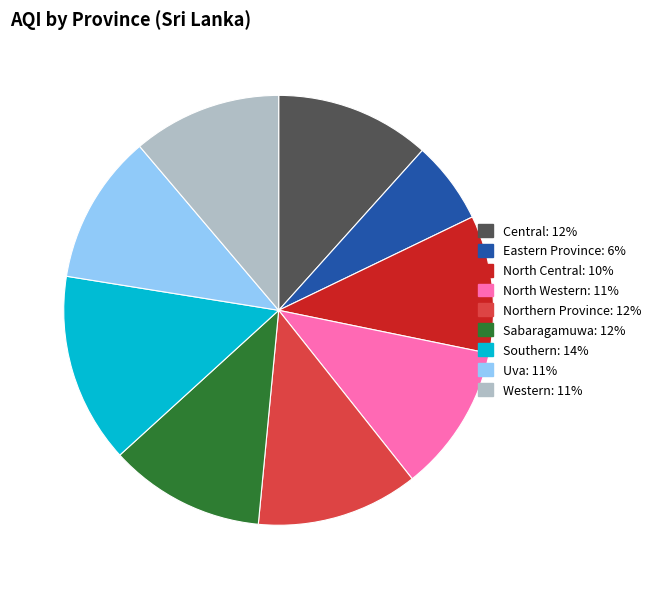

Does Southern: 14% represent more than half of the total?

No